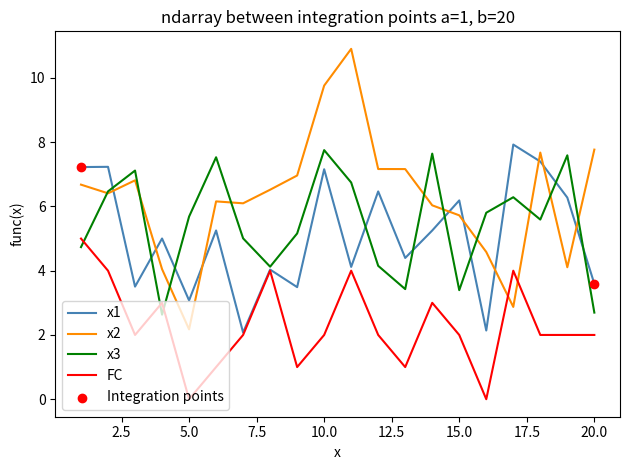

Which series has the widest spread of values?

x2